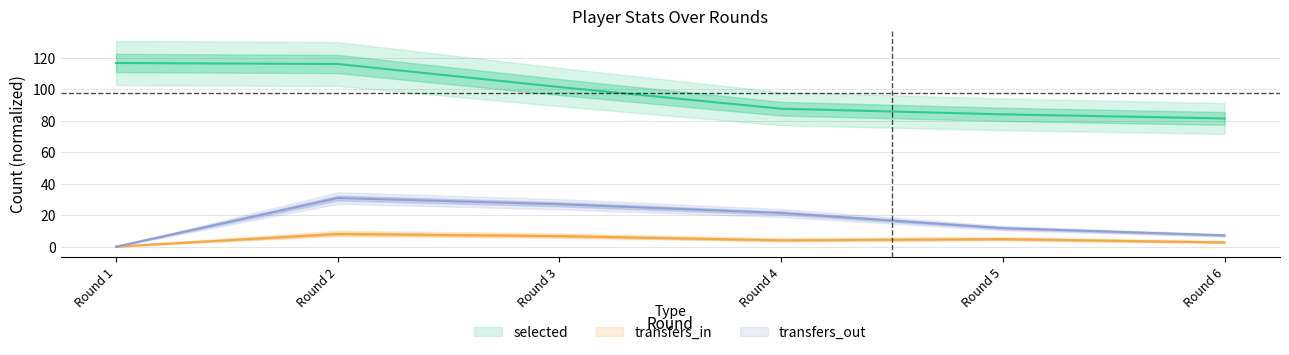

Which series has the widest spread of values?

selected